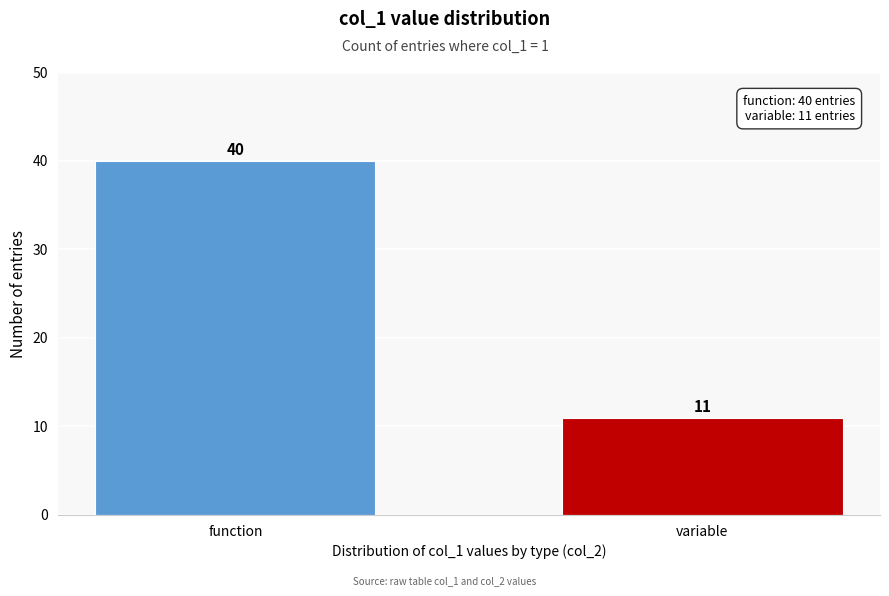

Reading left to right, transcribe all the data shown in this chart.

40	11